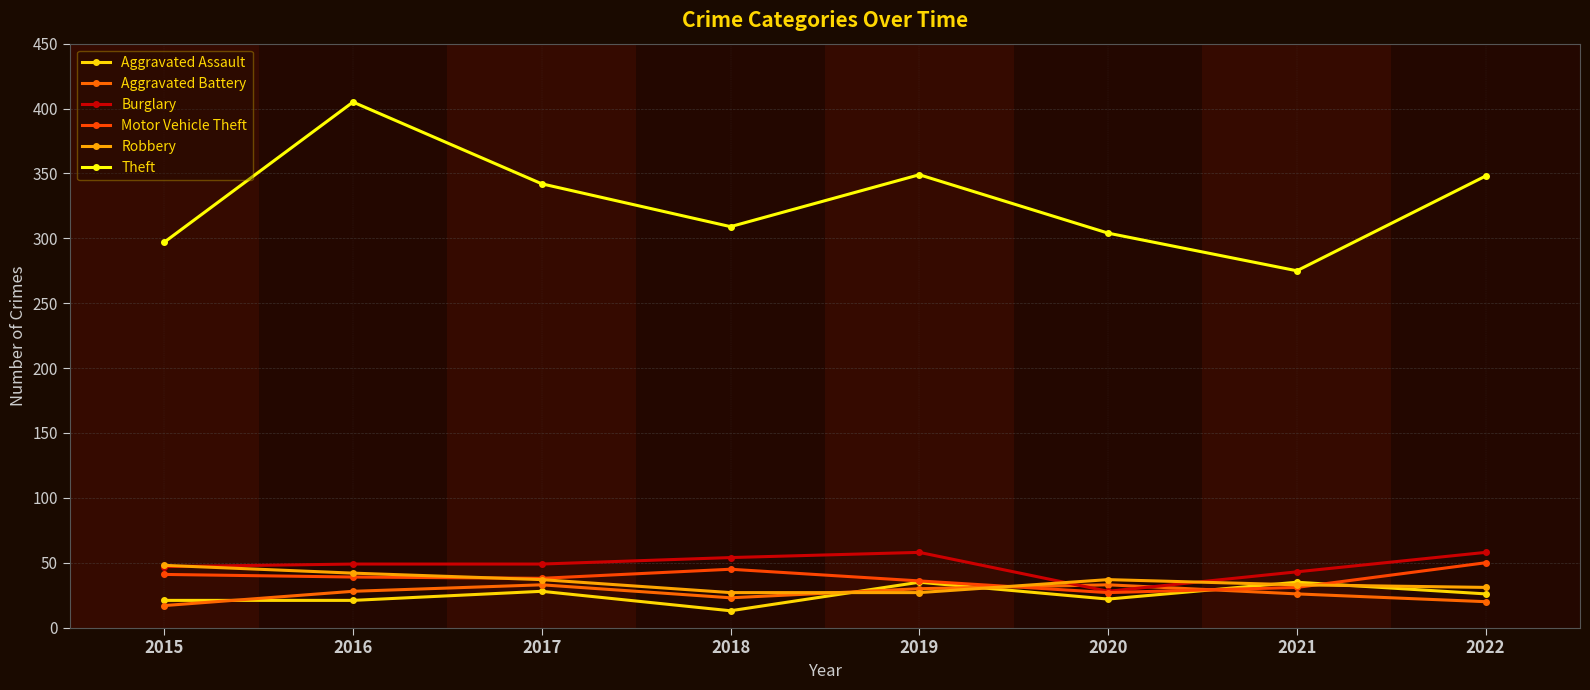

What is the value of the Aggravated Assault point at the 5th from the left?

35